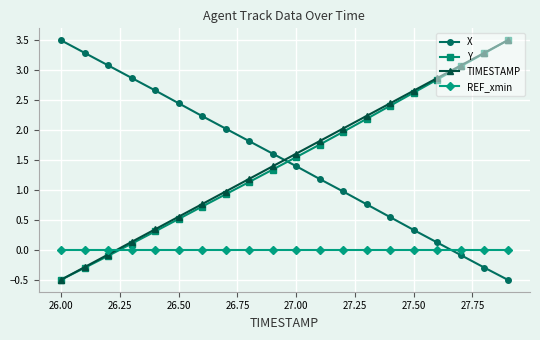

How many values in TIMESTAMP are below zero?

3